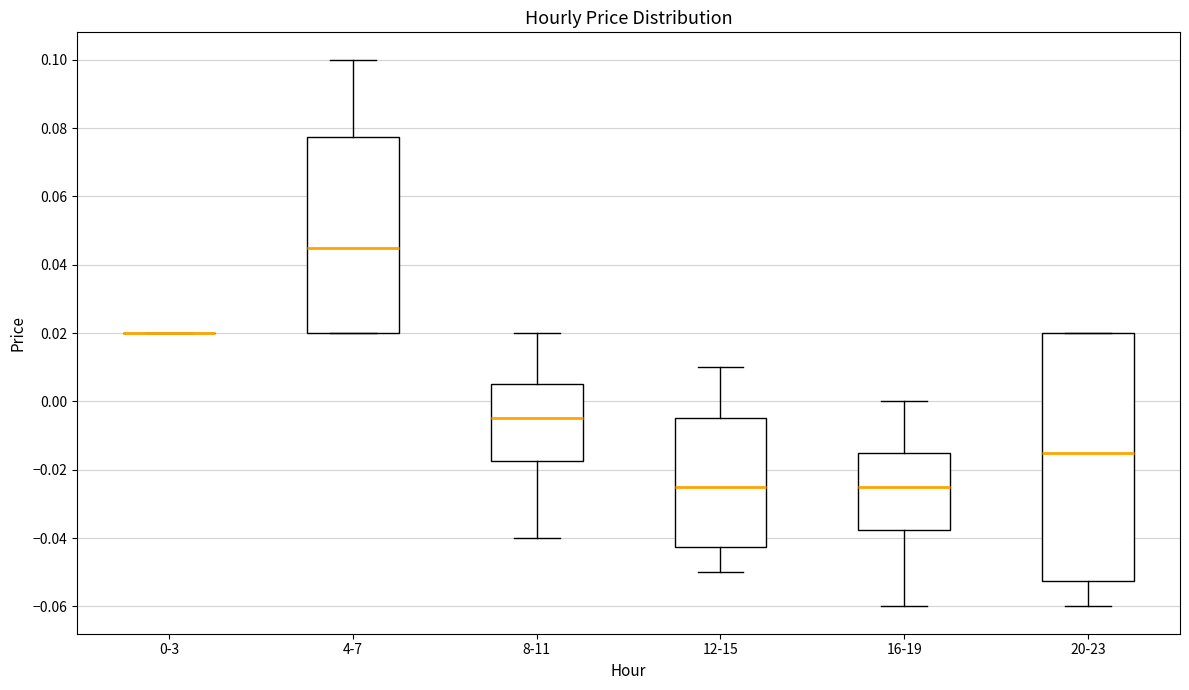

Comparing the boxes themselves (not the whiskers), which one is the tallest?

20-23